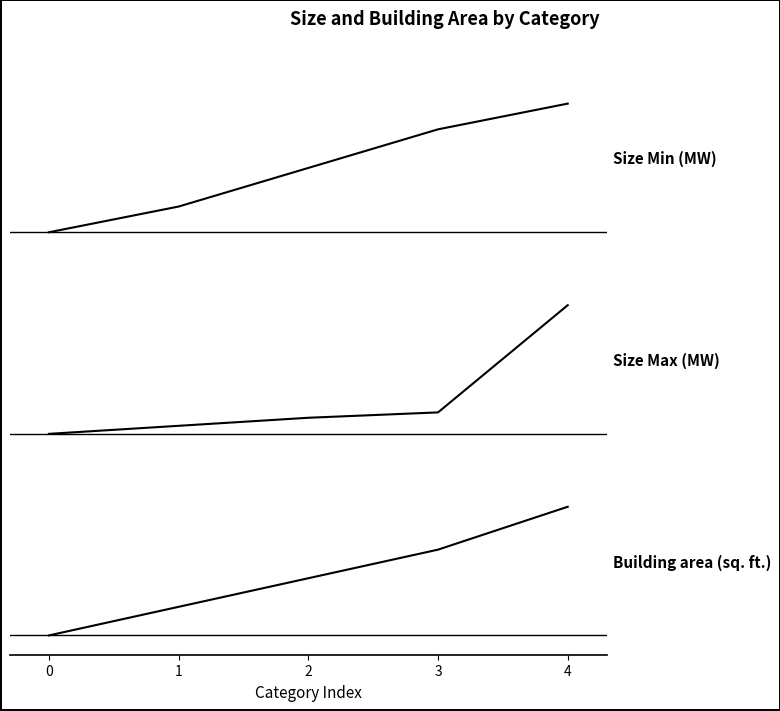

What is the difference between the maximum and minimum values in the Size Max (MW) series?

1.0